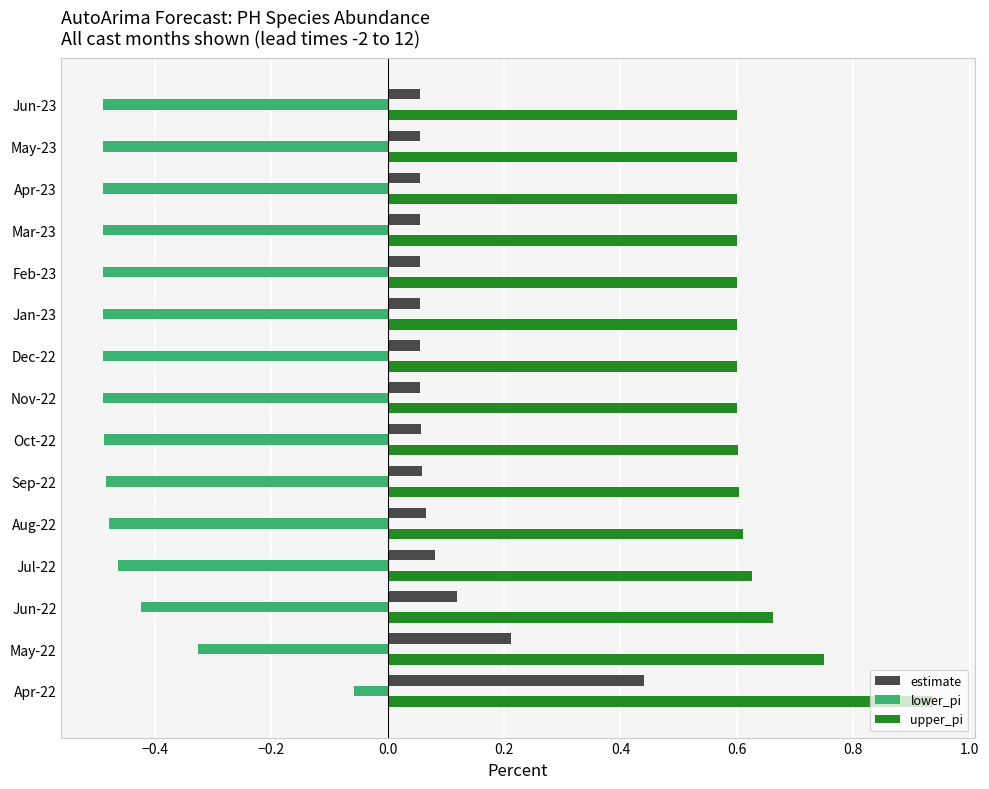

Where is lower_pi nearest to the value 0?

Apr-22